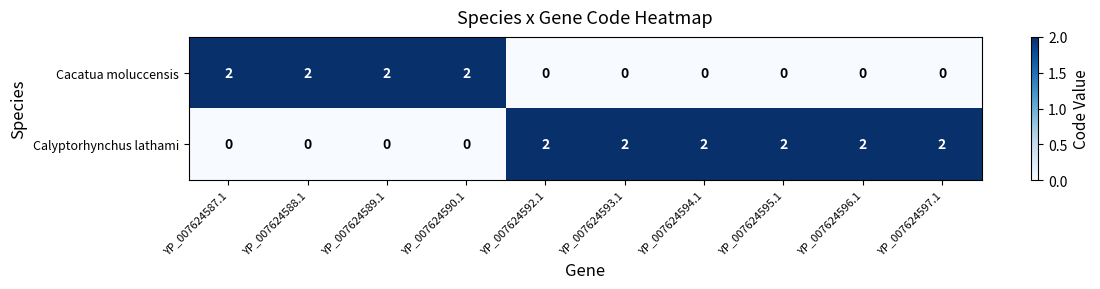

The value of Calyptorhynchus lathami at YP_007624593.1 is 3. True or false?

False